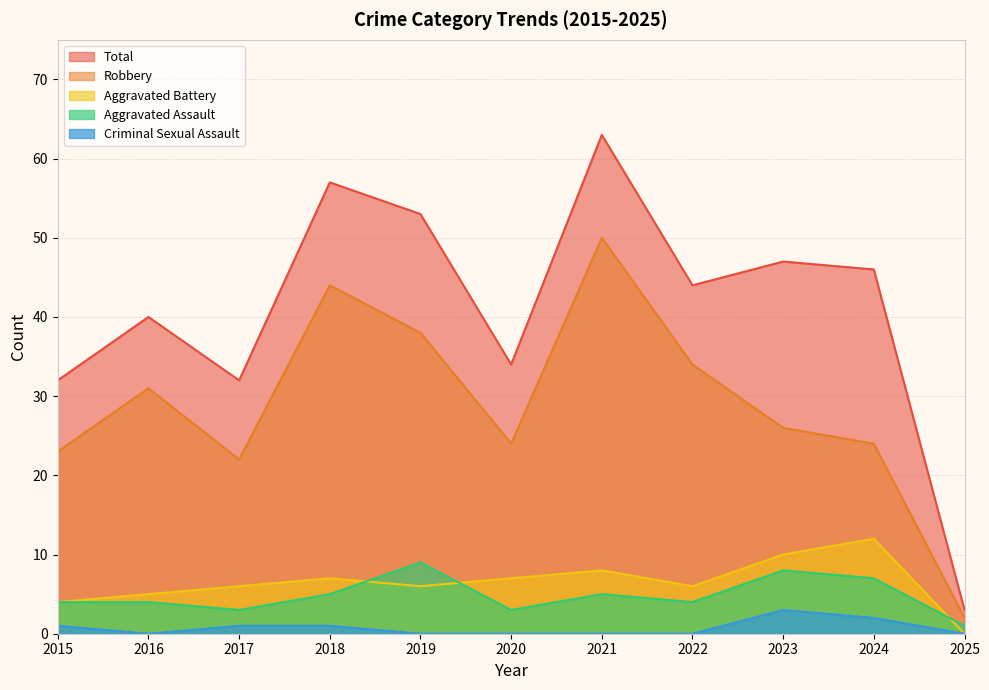

What is the sum of all Aggravated Battery values?

71